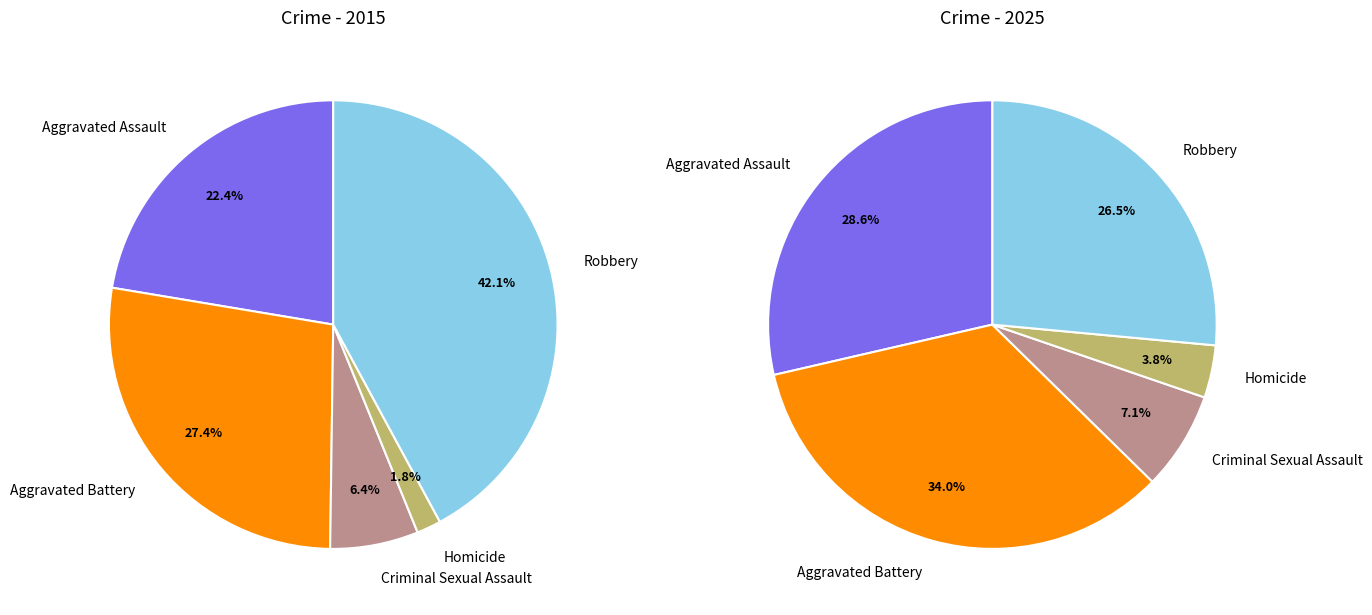

Which series has the largest range (max minus min)?

values_2015